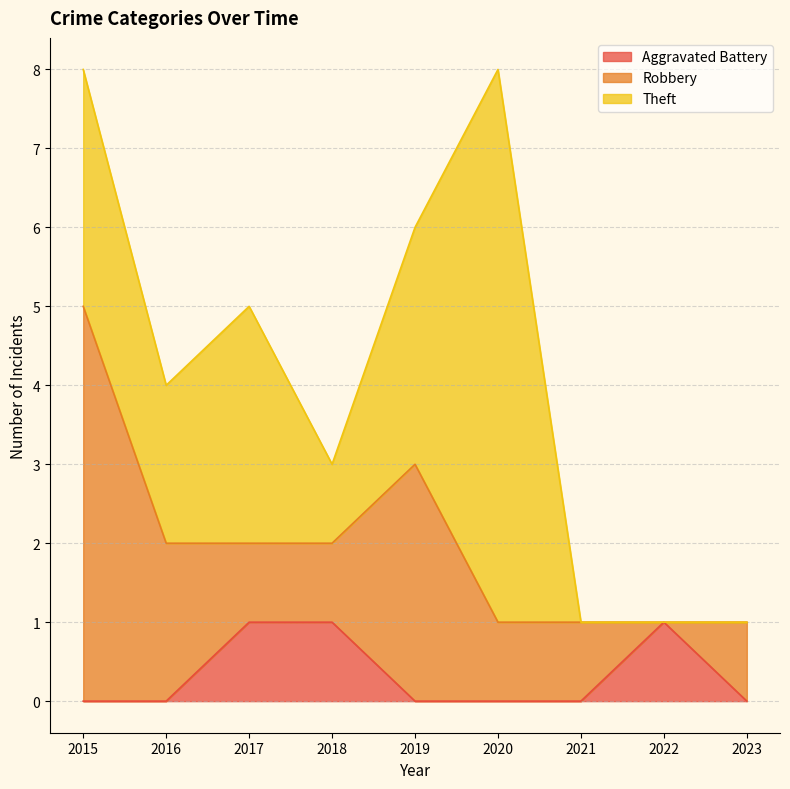

The value of Robbery at 2019 is 3. True or false?

True